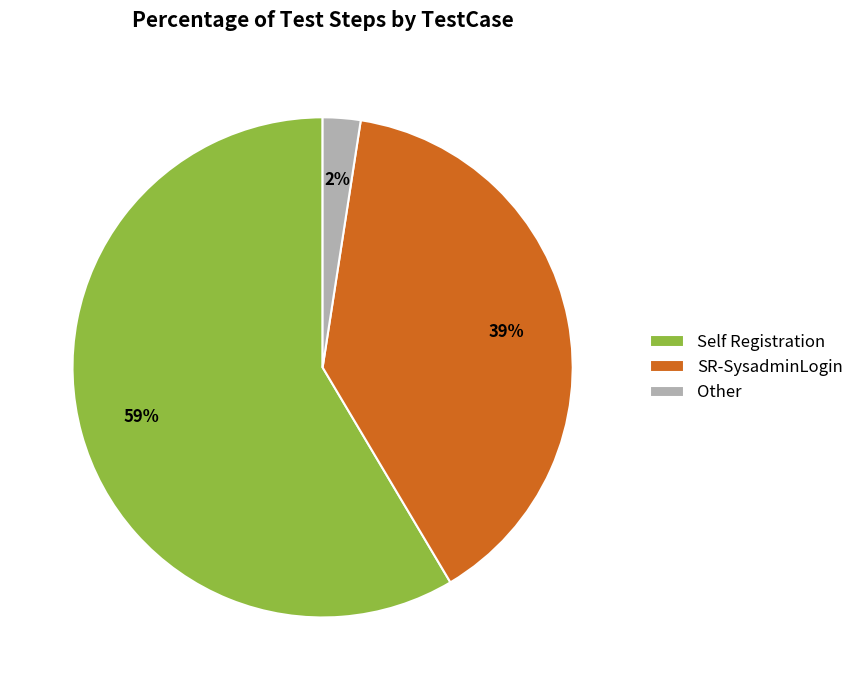

Between SR-SysadminLogin and Self Registration, which is larger?

Self Registration